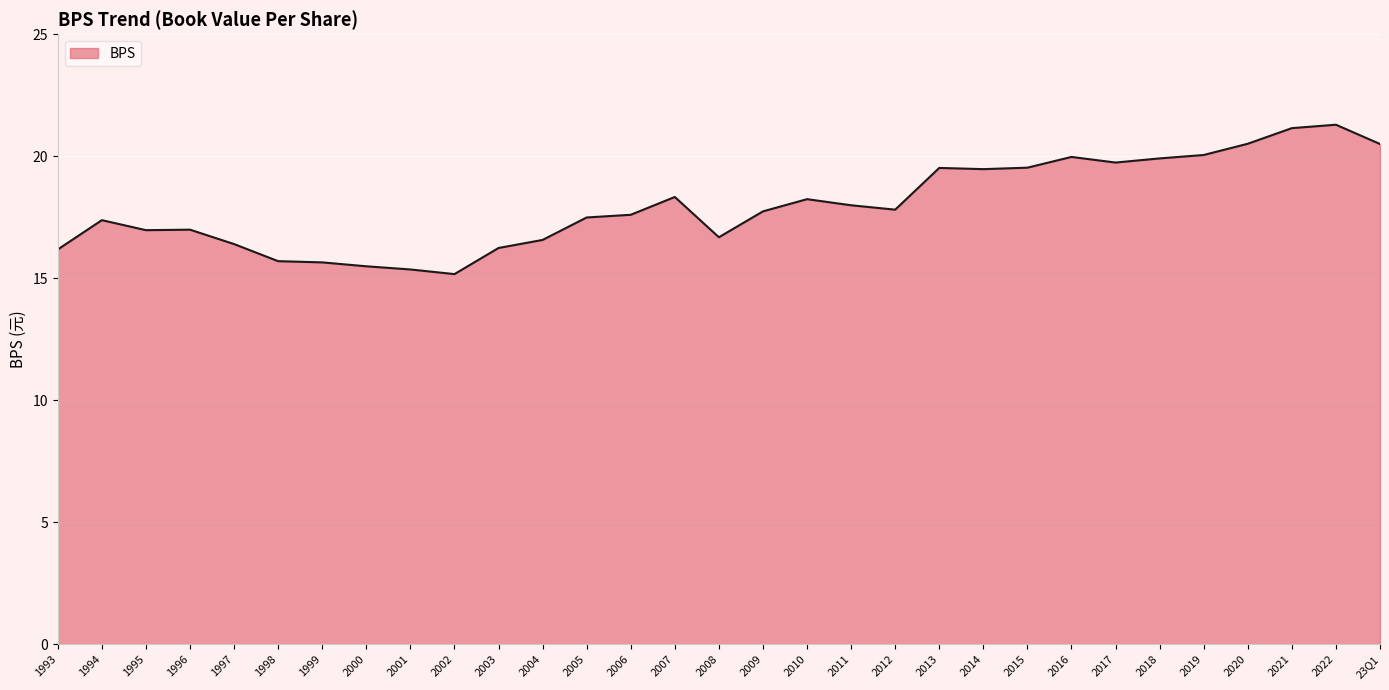

The chart shows a value of 26.4 at 2000. True or false?

False